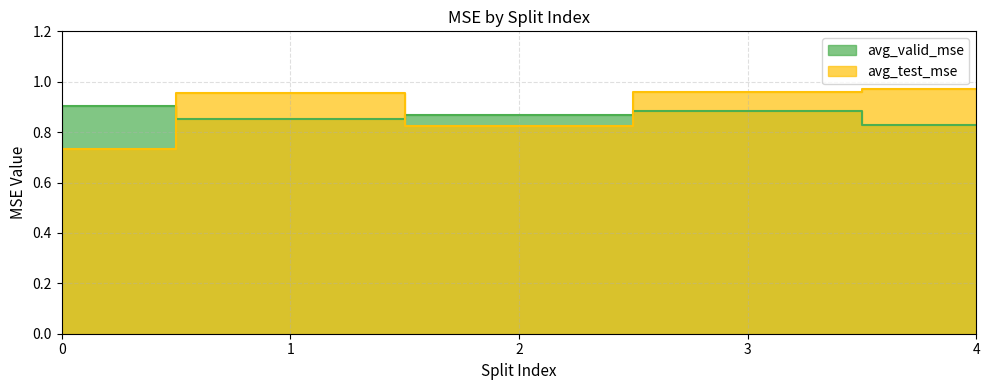

Which series changed the most between 3 and 4?

avg_valid_mse